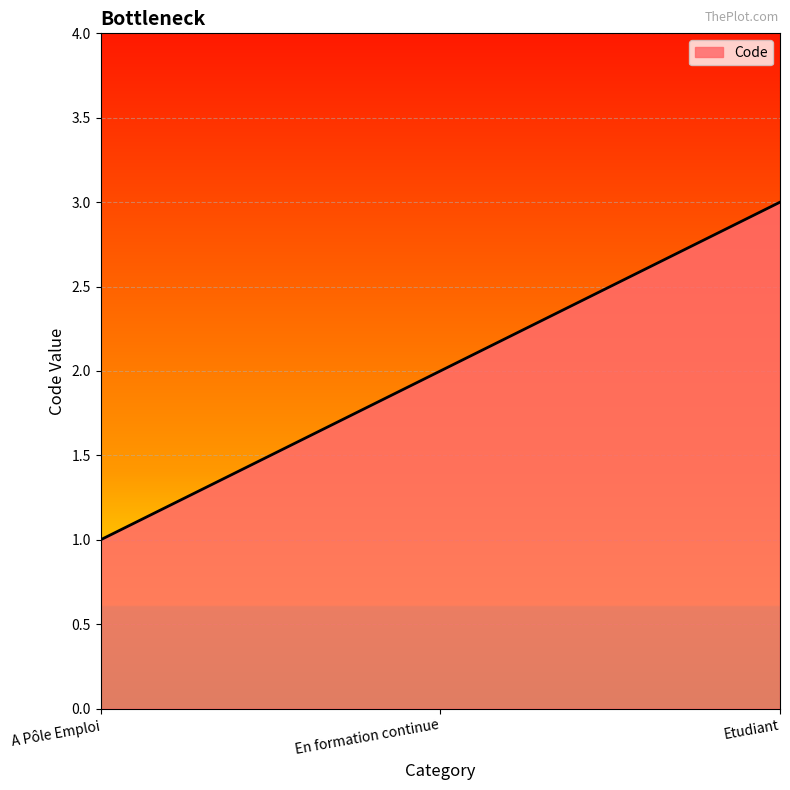

The chart shows a value of 3 at Etudiant. True or false?

True